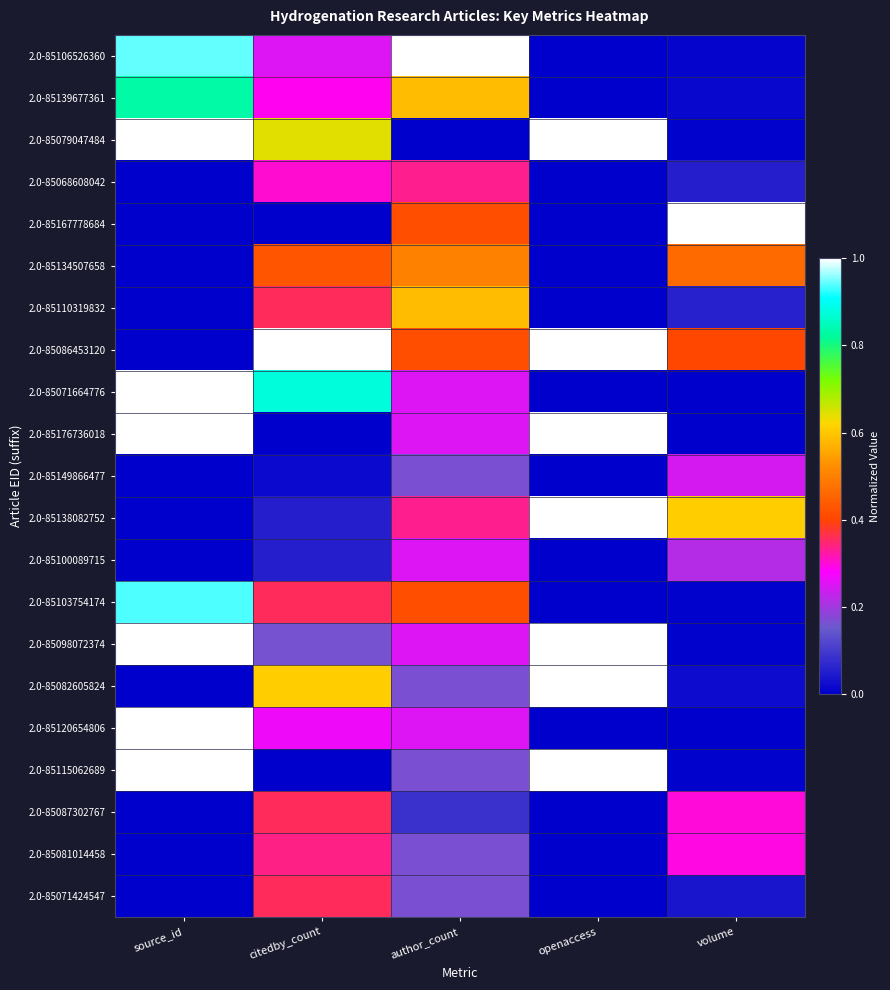

Reading left to right, extract all data points from this chart.

2.0-85106526360: source_id=0.9	citedby_count=0.2	author_count=1.0	openaccess=0.0	volume=0.0
2.0-85139677361: source_id=0.8	citedby_count=0.3	author_count=0.6	openaccess=0.0	volume=0.0
2.0-85079047484: source_id=1.0	citedby_count=0.6	author_count=0.0	openaccess=1.0	volume=0.0
2.0-85068608042: source_id=0.0	citedby_count=0.3	author_count=0.3	openaccess=0.0	volume=0.1
2.0-85167778684: source_id=0.0	citedby_count=0.0	author_count=0.4	openaccess=0.0	volume=1.0
2.0-85134507658: source_id=0.0	citedby_count=0.4	author_count=0.5	openaccess=0.0	volume=0.5
2.0-85110319832: source_id=0.0	citedby_count=0.4	author_count=0.6	openaccess=0.0	volume=0.1
2.0-85086453120: source_id=0.0	citedby_count=1.0	author_count=0.4	openaccess=1.0	volume=0.4
2.0-85071664776: source_id=1.0	citedby_count=0.9	author_count=0.2	openaccess=0.0	volume=0.0
2.0-85176736018: source_id=1.0	citedby_count=0.0	author_count=0.2	openaccess=1.0	volume=0.0
2.0-85149866477: source_id=0.0	citedby_count=0.0	author_count=0.2	openaccess=0.0	volume=0.2
2.0-85138082752: source_id=0.0	citedby_count=0.1	author_count=0.3	openaccess=1.0	volume=0.6
2.0-85100089715: source_id=0.0	citedby_count=0.1	author_count=0.2	openaccess=0.0	volume=0.2
2.0-85103754174: source_id=0.9	citedby_count=0.4	author_count=0.4	openaccess=0.0	volume=0.0
2.0-85098072374: source_id=1.0	citedby_count=0.2	author_count=0.2	openaccess=1.0	volume=0.0
2.0-85082605824: source_id=0.0	citedby_count=0.6	author_count=0.2	openaccess=1.0	volume=0.0
2.0-85120654806: source_id=1.0	citedby_count=0.3	author_count=0.2	openaccess=0.0	volume=0.0
2.0-85115062689: source_id=1.0	citedby_count=0.0	author_count=0.2	openaccess=1.0	volume=0.0
2.0-85087302767: source_id=0.0	citedby_count=0.4	author_count=0.1	openaccess=0.0	volume=0.3
2.0-85081014458: source_id=0.0	citedby_count=0.3	author_count=0.2	openaccess=0.0	volume=0.3
2.0-85071424547: source_id=0.0	citedby_count=0.4	author_count=0.2	openaccess=0.0	volume=0.0